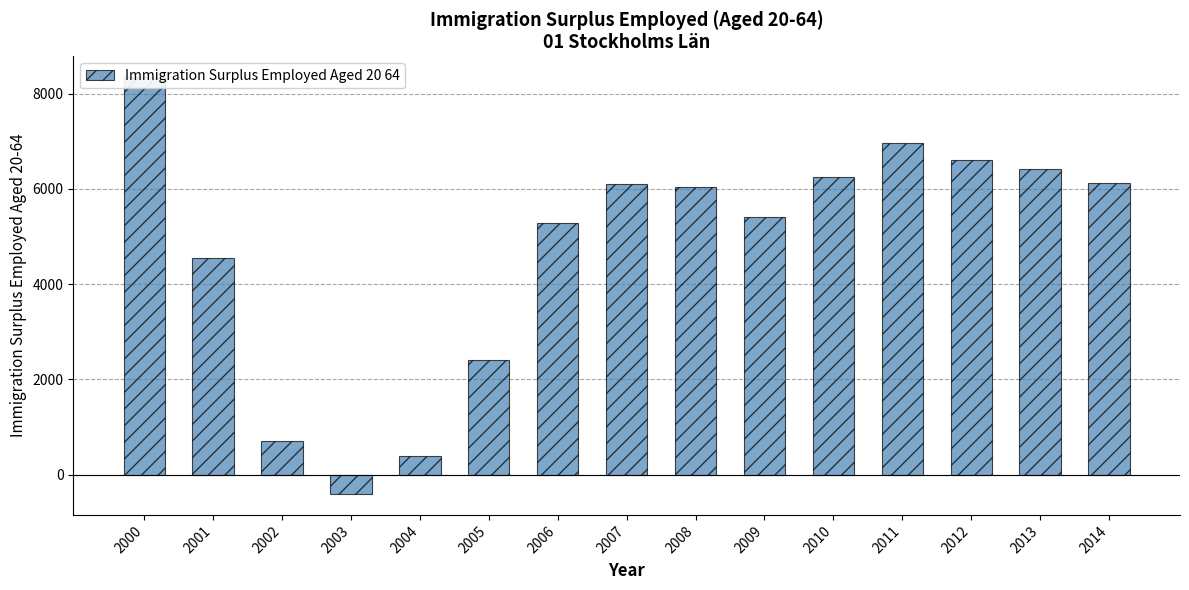

Does the chart contain any negative values?

Yes